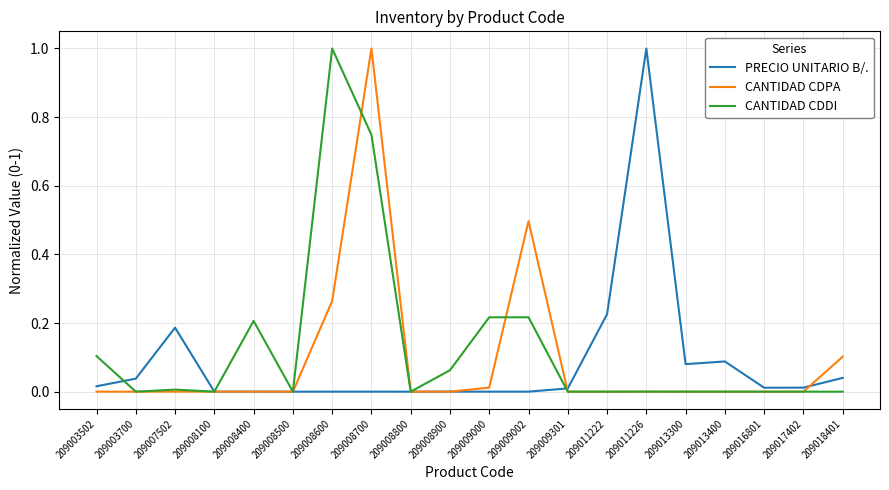

What are all the series names shown in the legend?

PRECIO UNITARIO B/., CANTIDAD CDPA, CANTIDAD CDDI